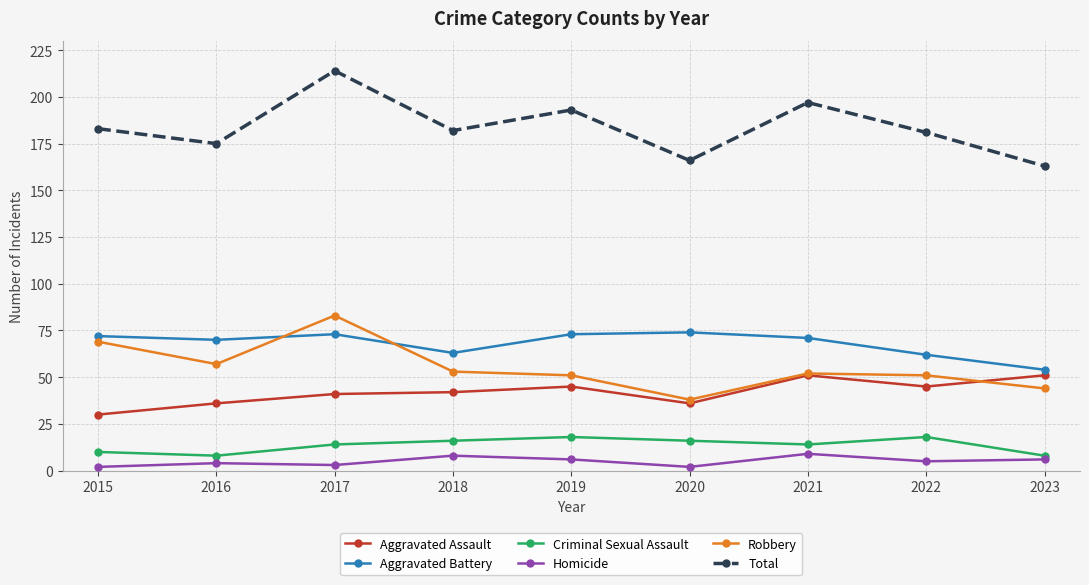

What is the sum of the Aggravated Battery values at 2018 and 2017?

136